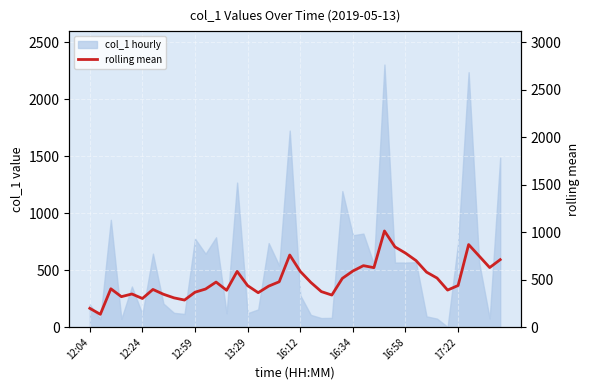

True or false: the data shows 534.1 at 12:24.

False